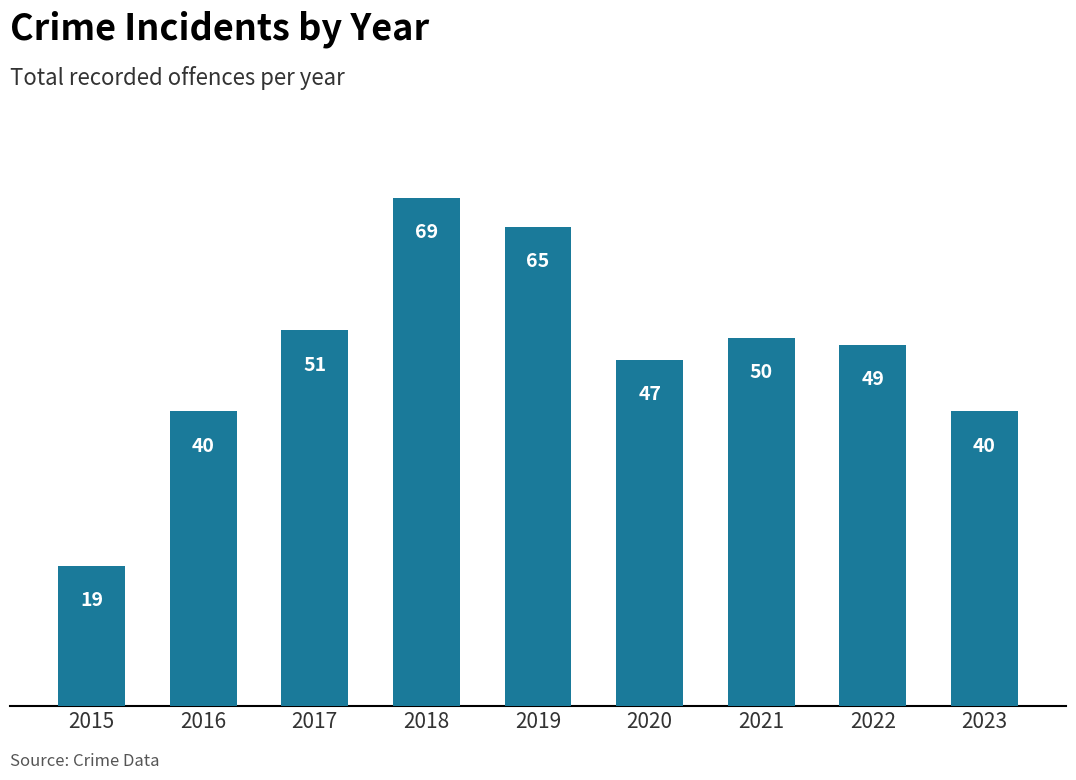

What is the difference between the values at 2021 and 2020?

3